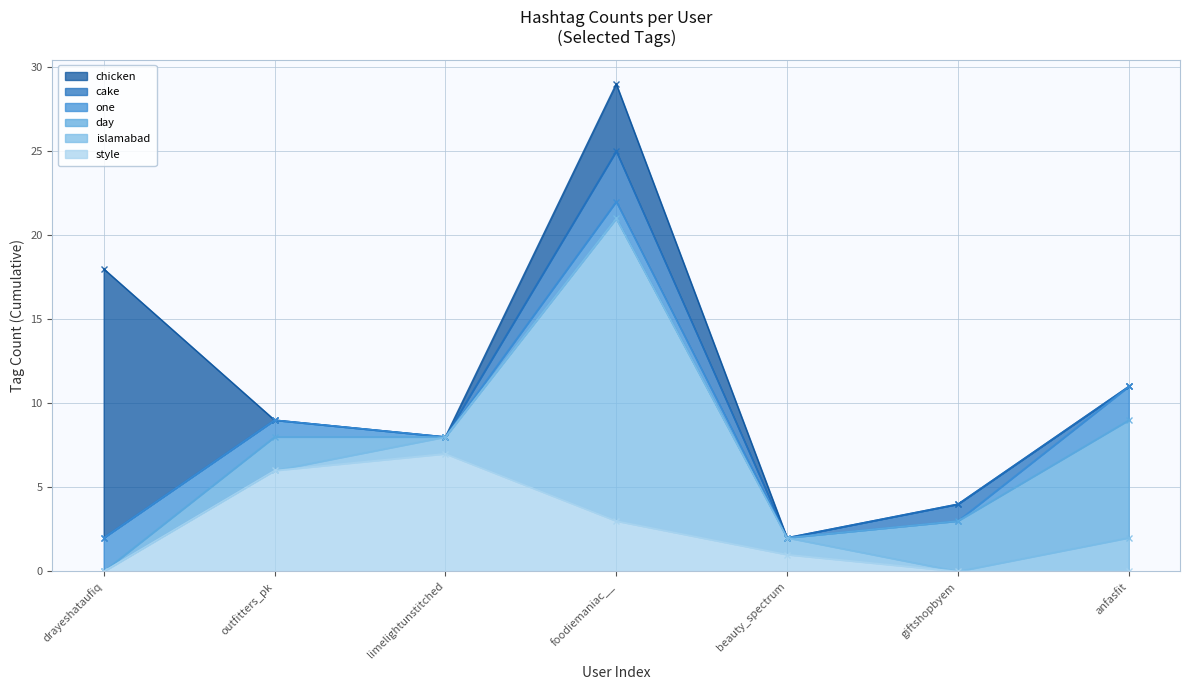

At which label does style reach its minimum?

drayeshataufiq